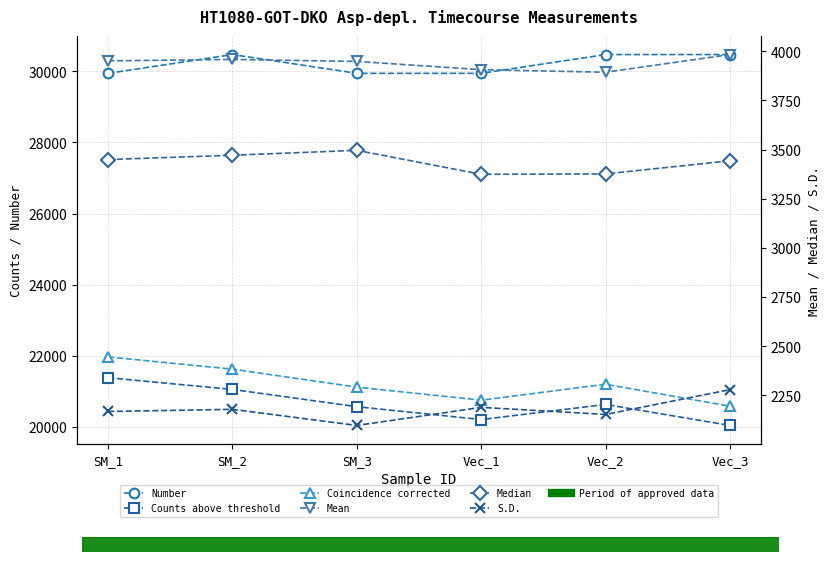

Is it true that Counts above threshold equals 27150 at SM_3?

False